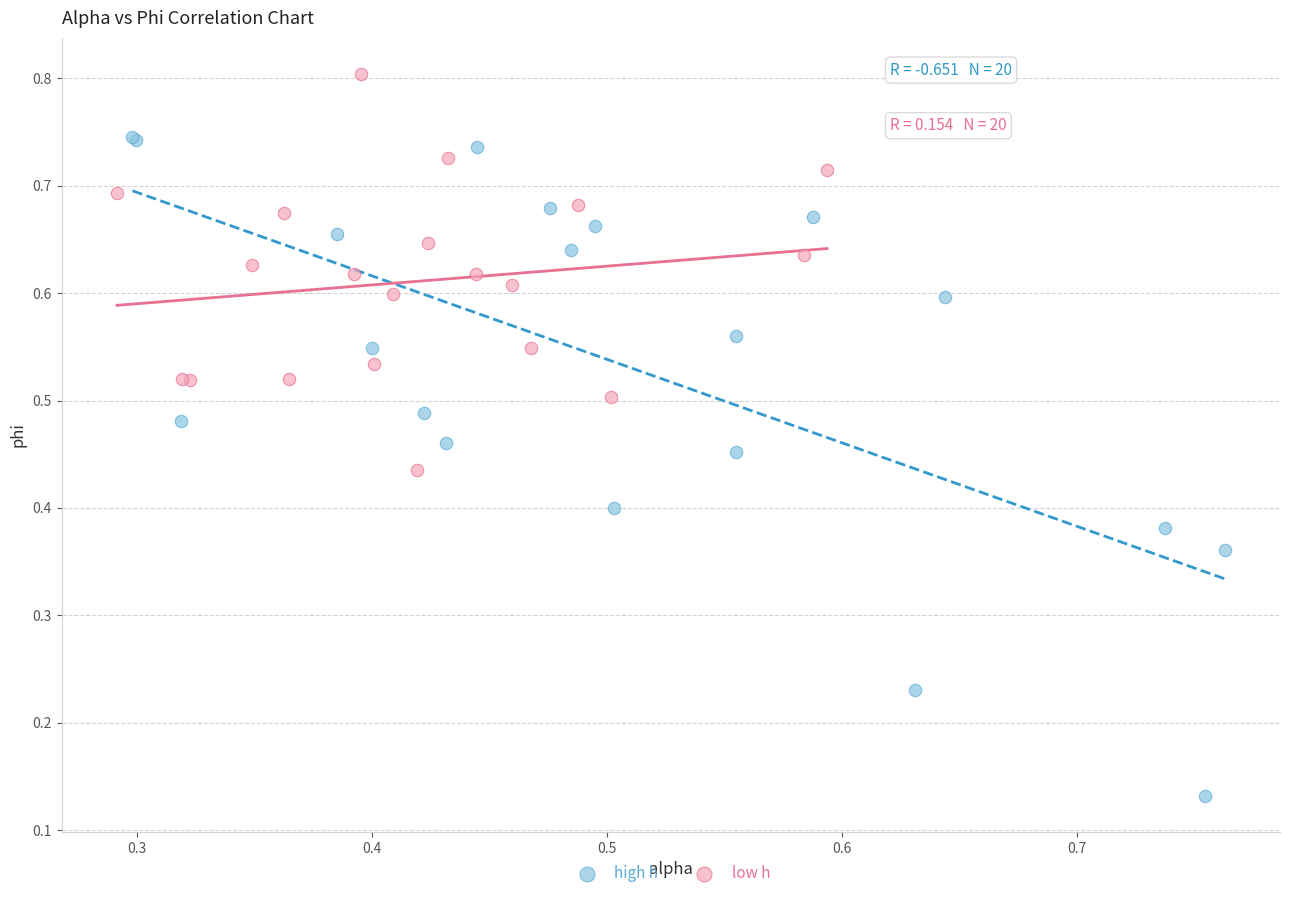

Which series reaches the minimum Y coordinate?

high h